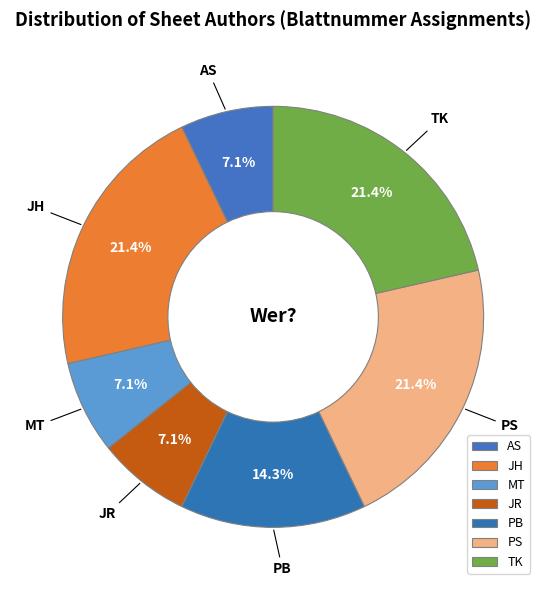

Is there any slice that represents more than half of the pie?

No